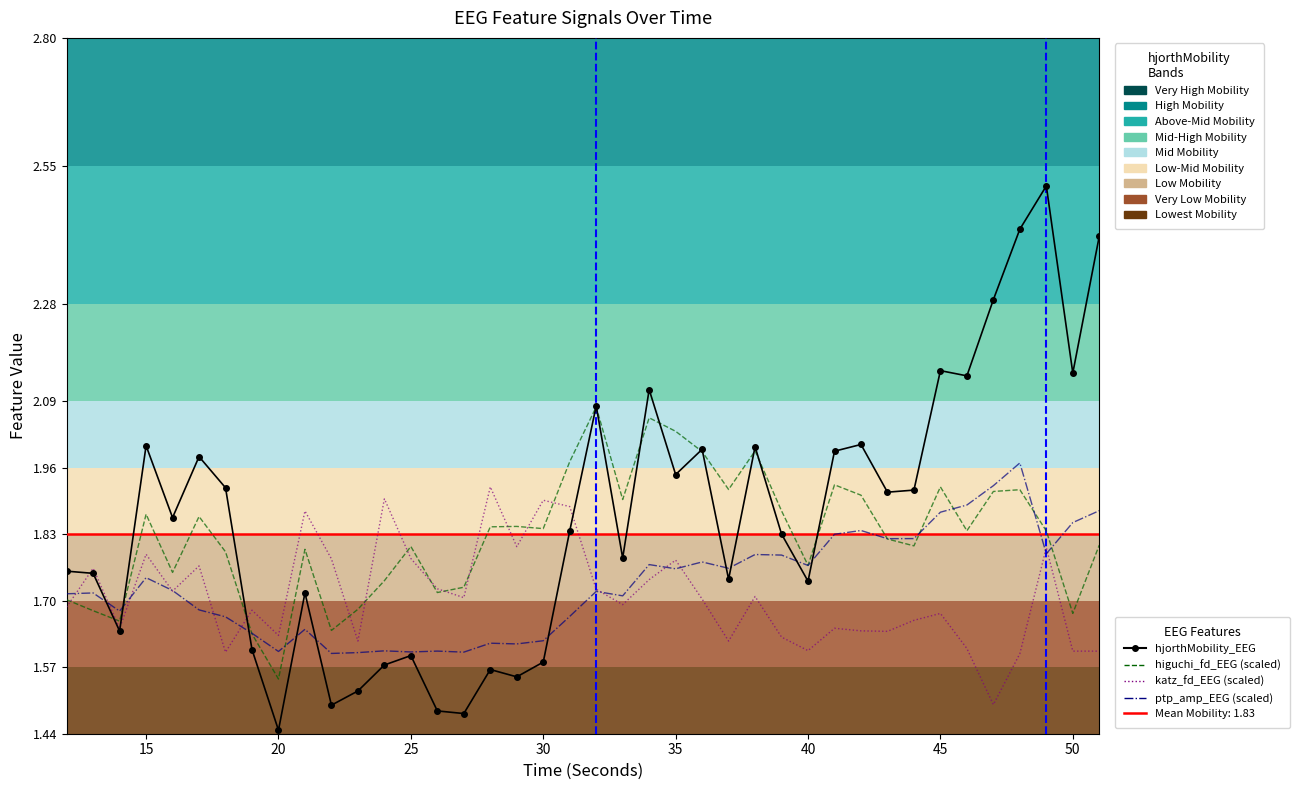

What is the value of the katz_fd_EEG (scaled) point at the 40th from the left?

1.6